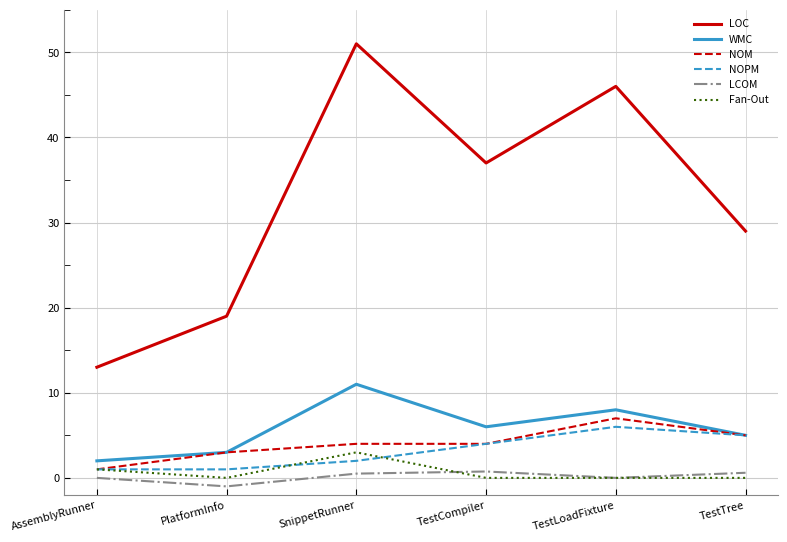

Which series has the largest total across all categories?

LOC